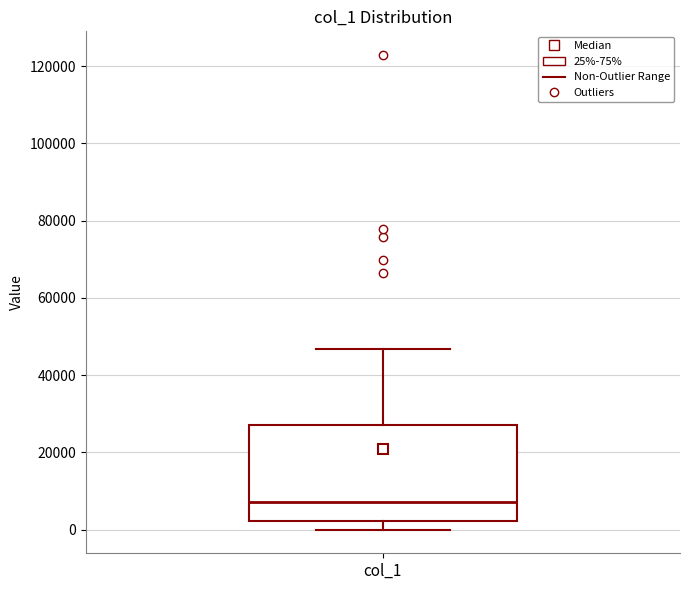

Where does the lower whisker of the box for col_1 end on the y-axis? The values are not printed on the chart, so give them approximately, as read against the axis.

0